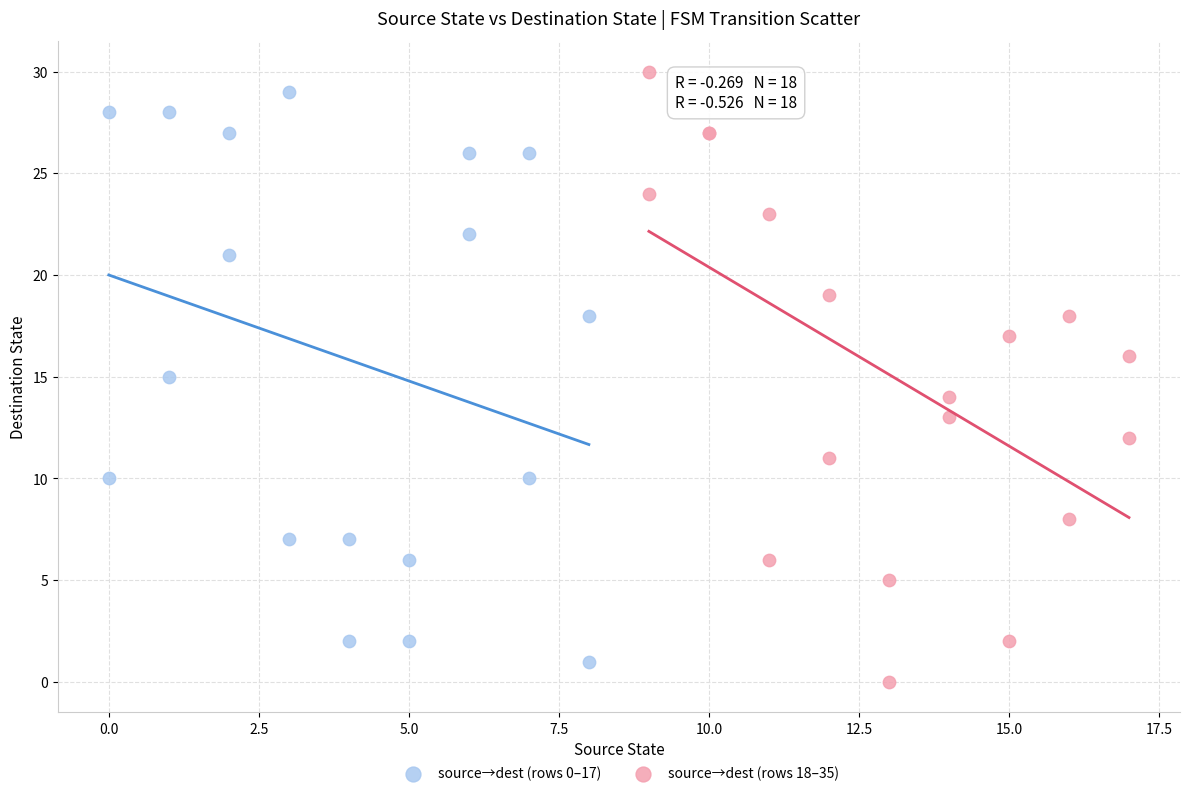

Which series reaches the minimum Y coordinate?

source→dest (rows 18–35)